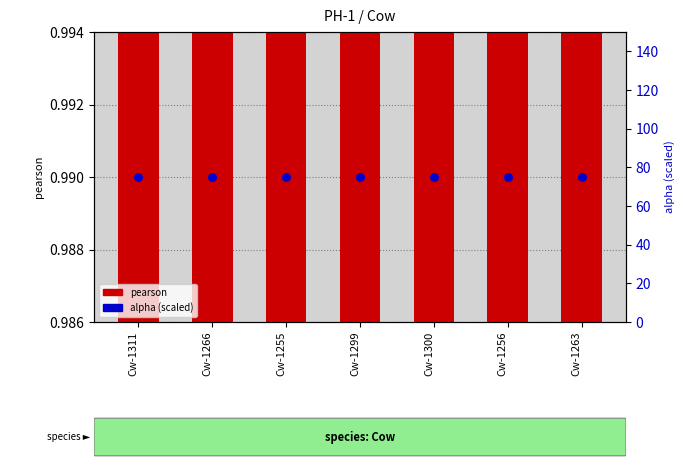

Which series reaches the minimum Y coordinate?

pearson